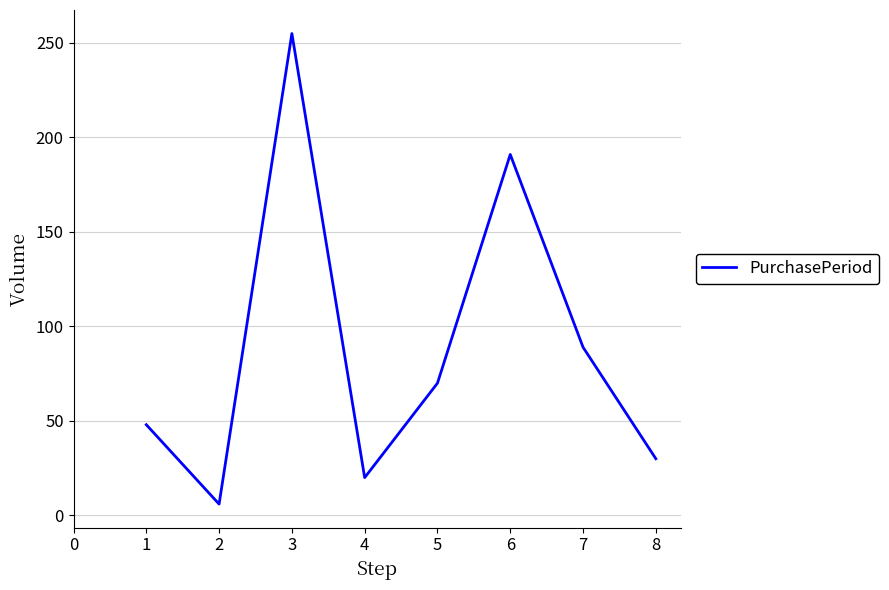

The chart shows a value of 28 at 7. True or false?

False